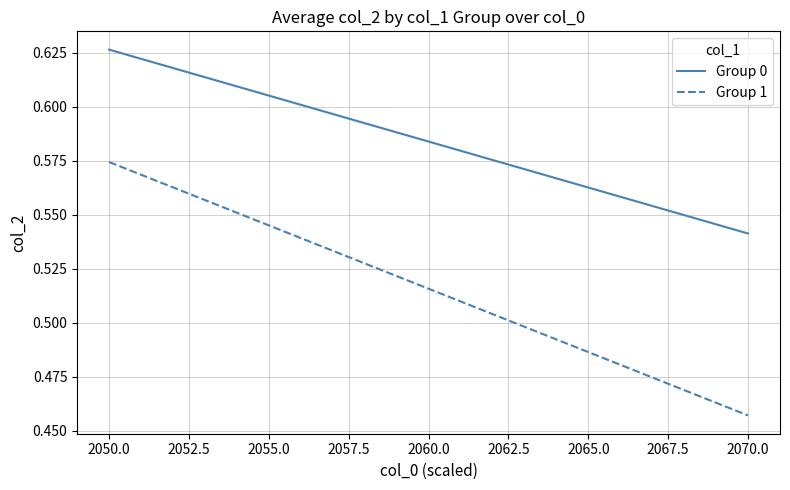

What is the value of the Group 1 point at the 2nd from the left?

0.5